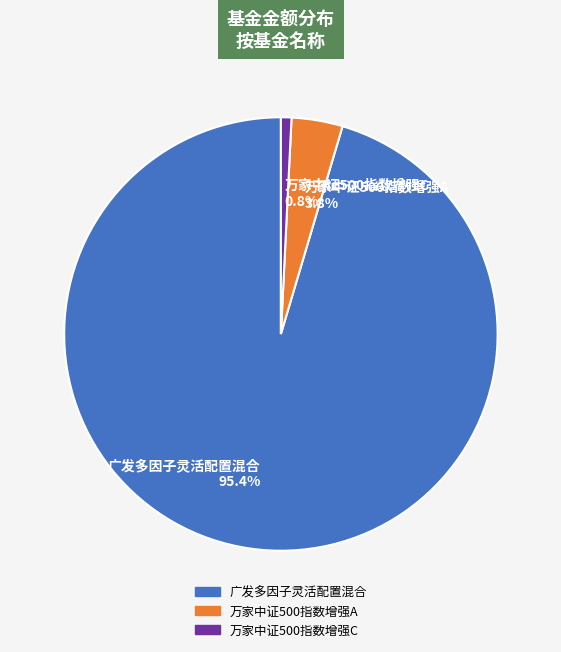

Which category has the smallest portion of the pie?

万家中证500指数增强C